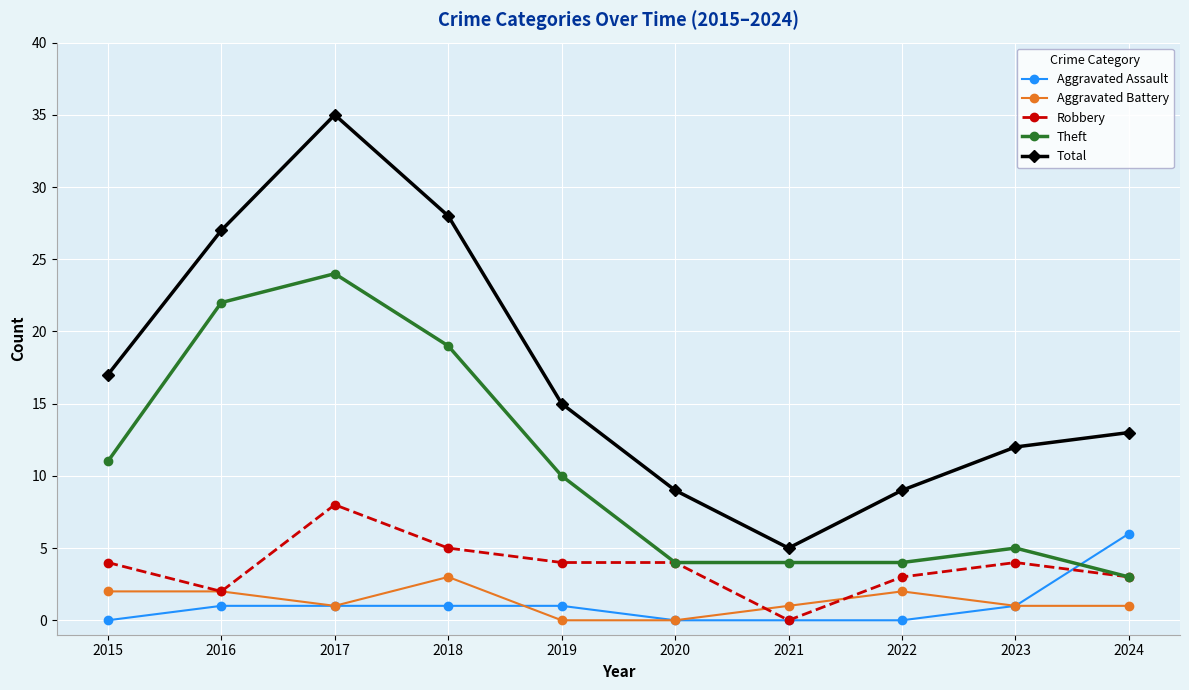

What is the average value of the Total series?

17